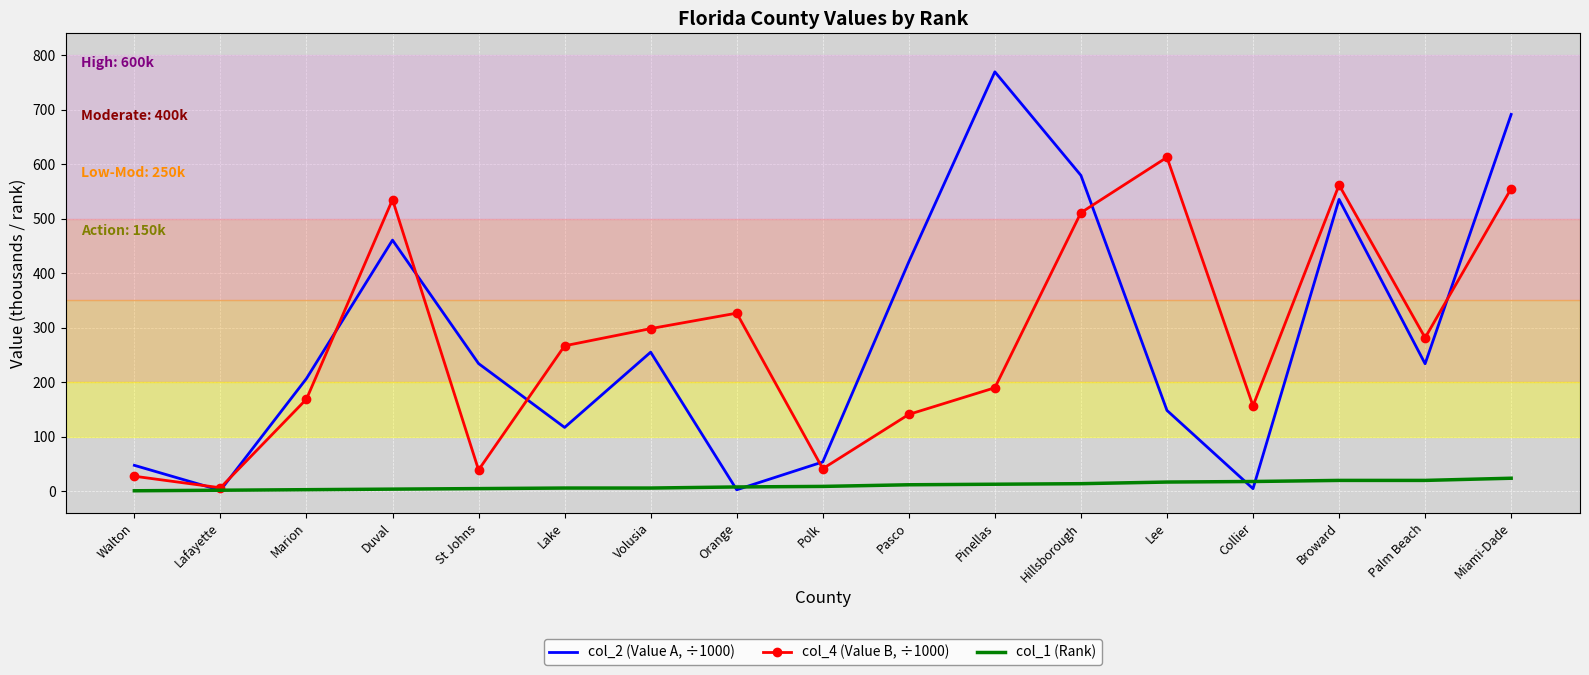

What is the highest value of the col_1 (Rank) series?

24.0